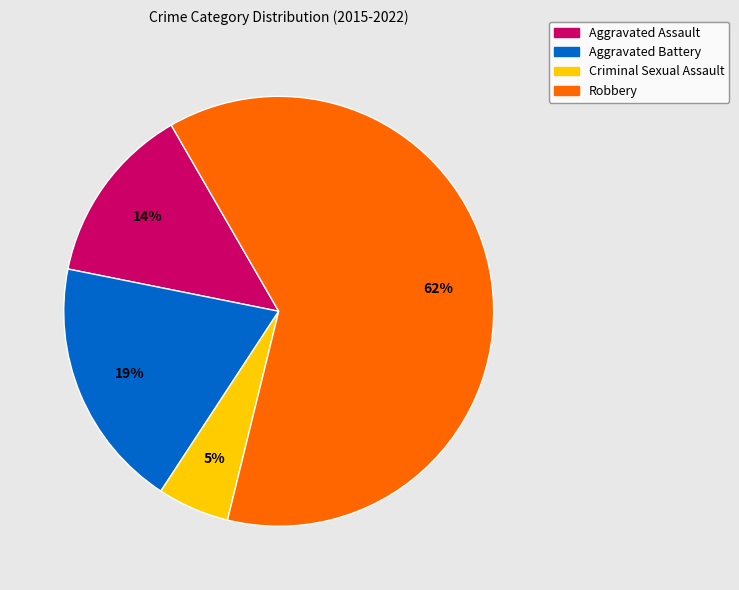

Rank the categories by value from highest to lowest.

Robbery, Aggravated Battery, Aggravated Assault, Criminal Sexual Assault